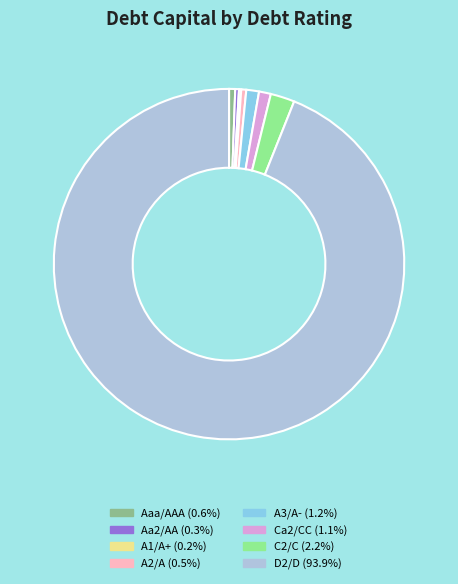

Which has a higher value, A3/A- or Aa2/AA?

A3/A-